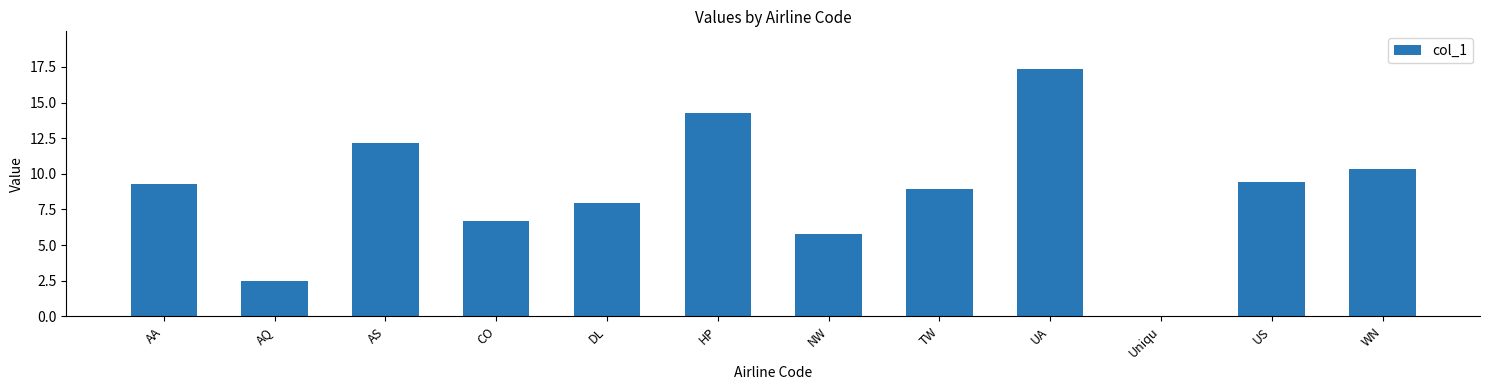

How many distinct data groups are displayed?

1